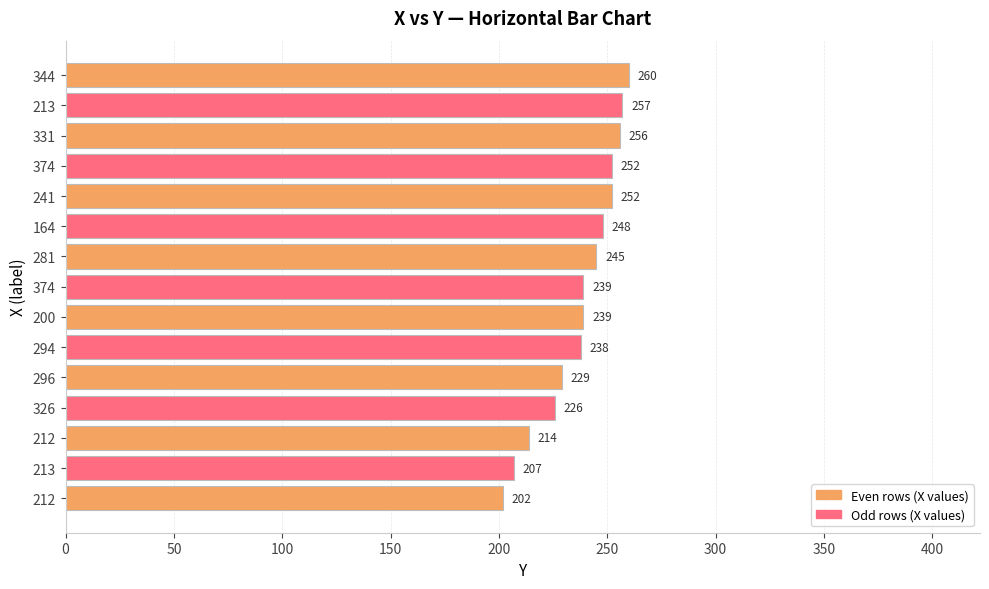

At which label is the value closest to 231?

296